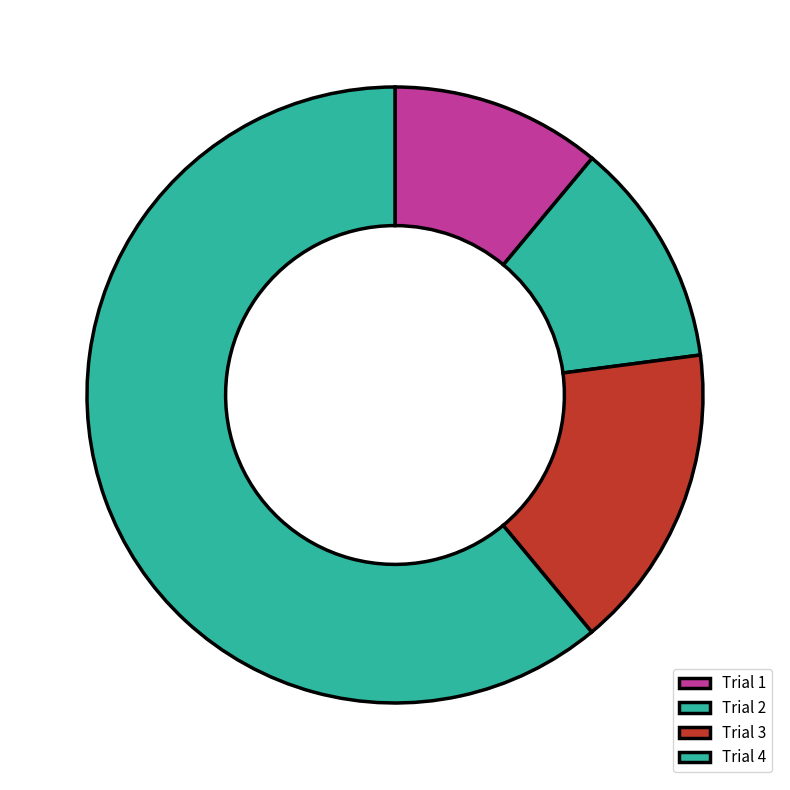

Count the number of slices in the pie.

4